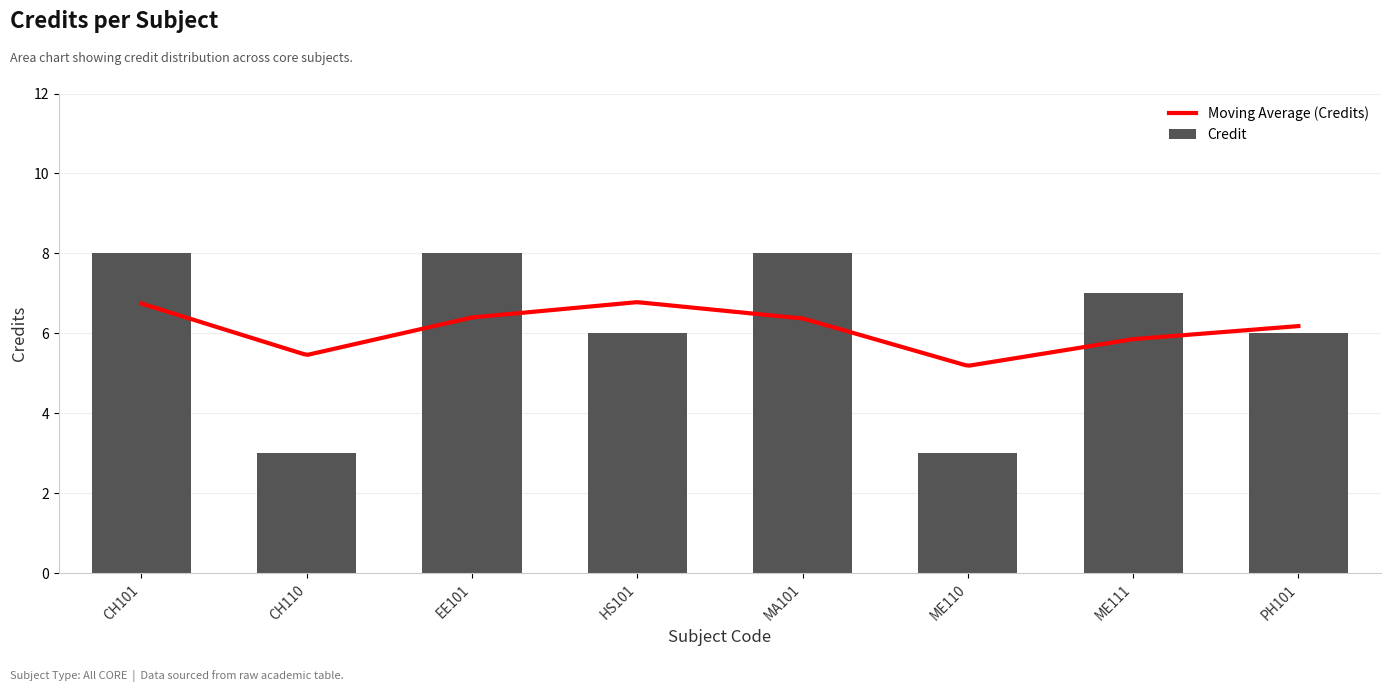

Which label corresponds to the smallest value in the chart?

CH110